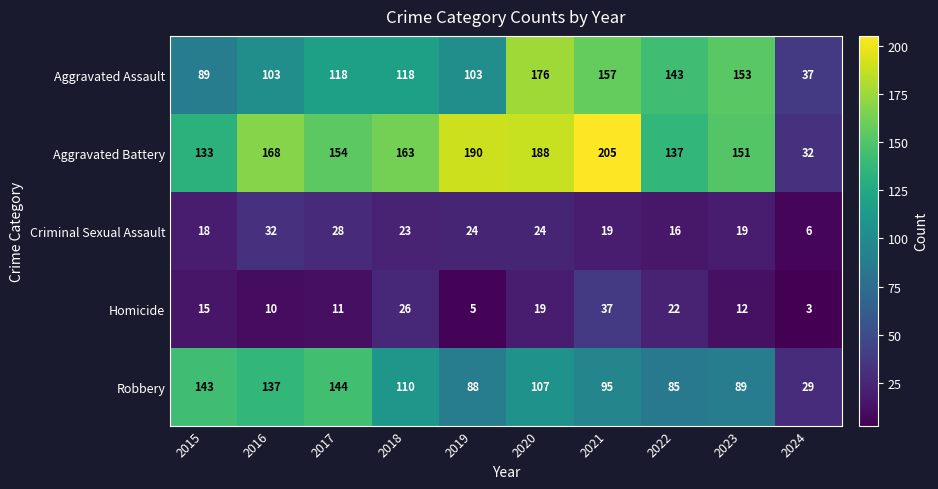

Count the number of categories in the chart.

10